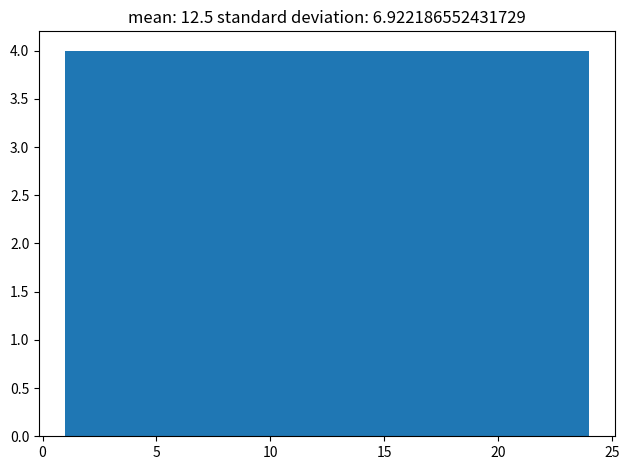

What is the height of the bar covering 20.0 to 24.0 on the x-axis? Neither the bar edges nor the heights are printed on the chart, so give them approximately, as read against the axes.

4